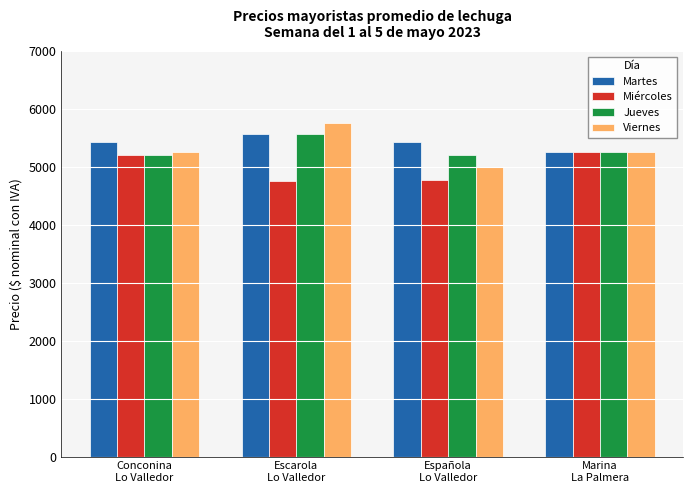

What is the difference between the maximum and minimum values in the Viernes series?

755